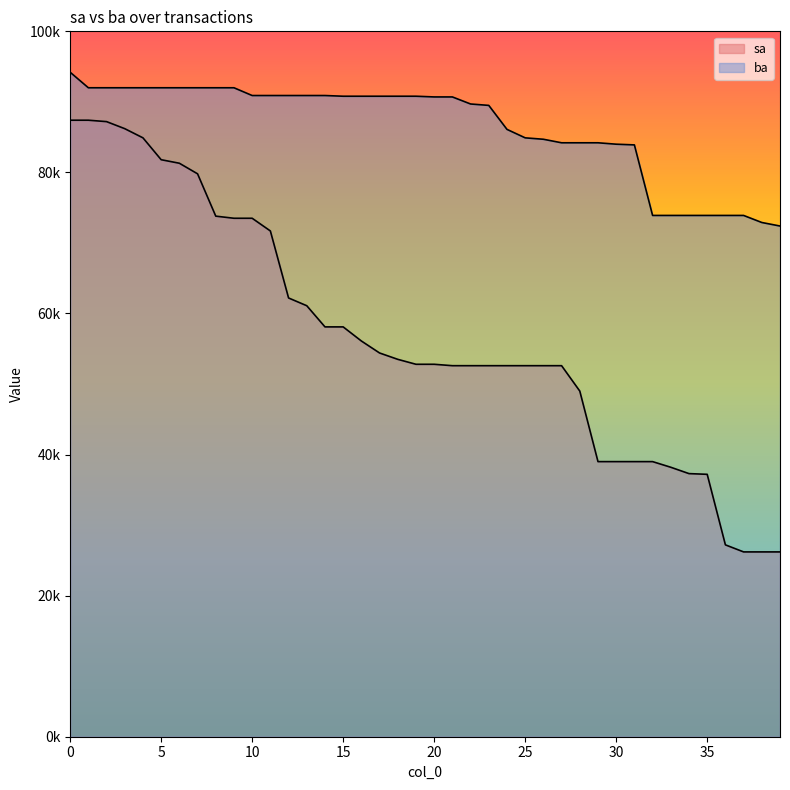

How many lines are shown in the chart?

2